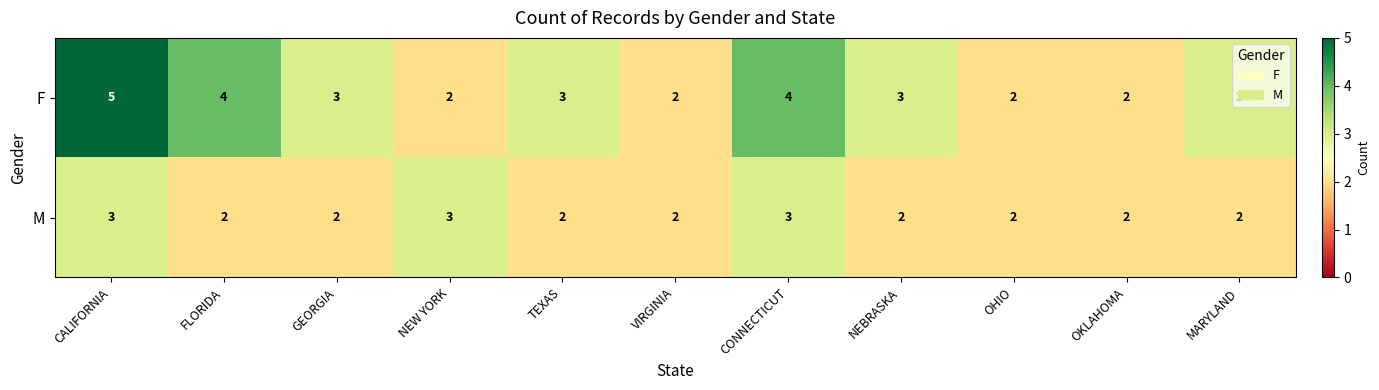

What is the average value of the F series?

3